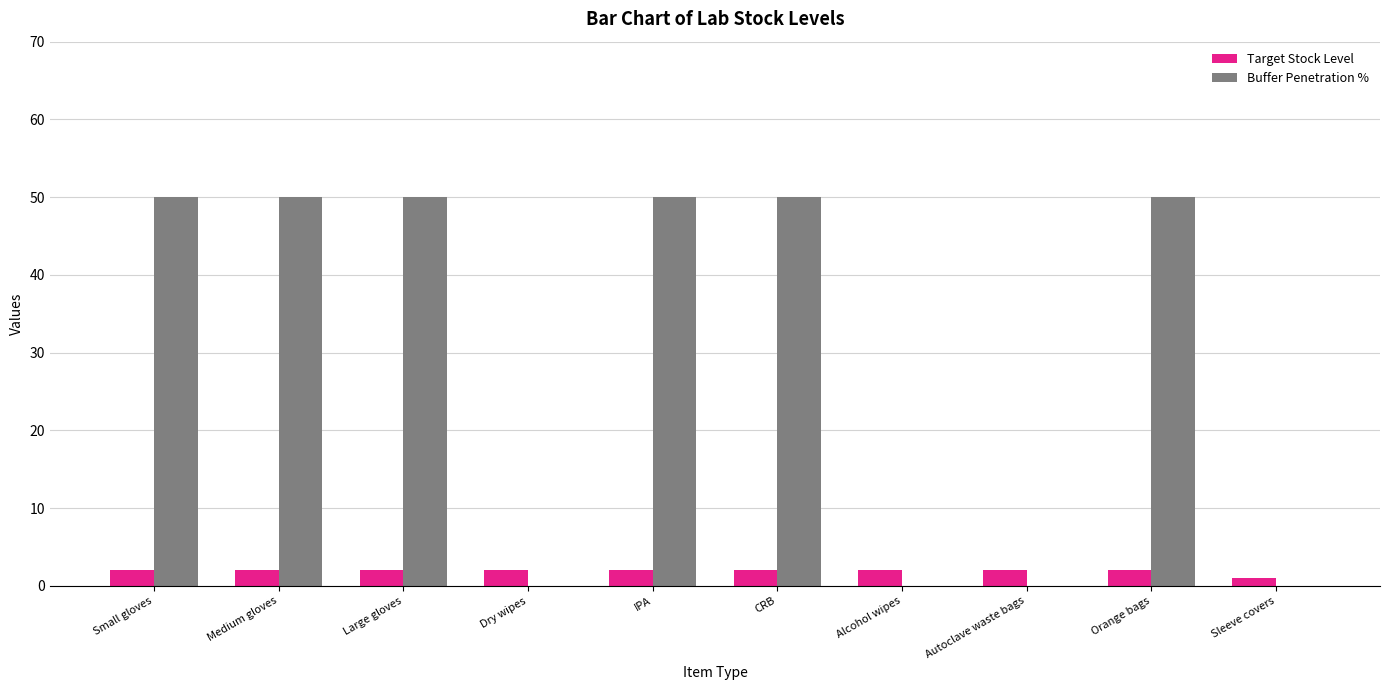

Which series has the largest total across all categories?

Buffer Penetration %